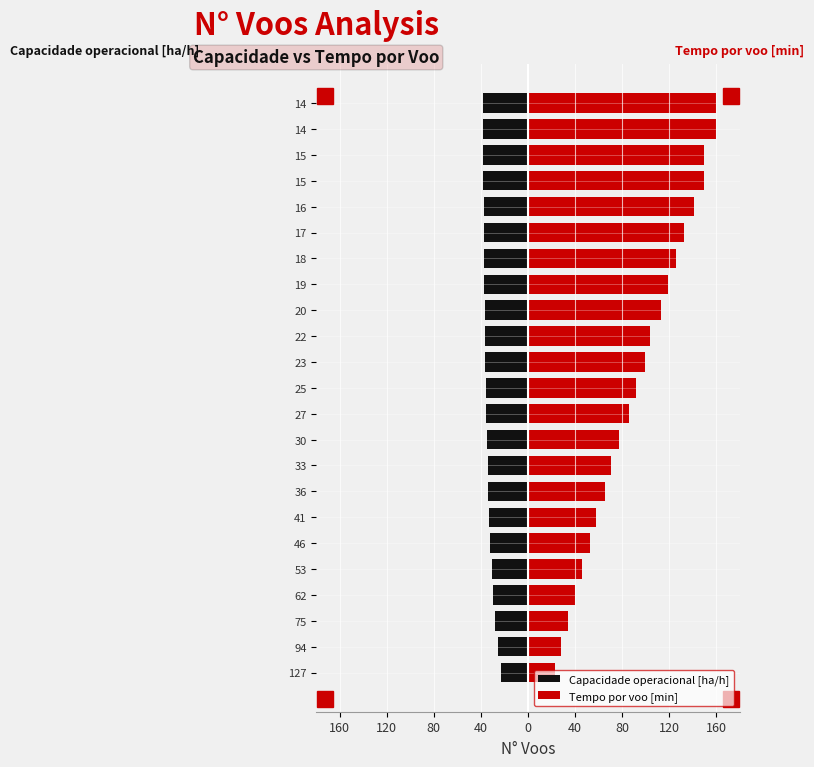

List the series in order of their overall mean, highest first.

Tempo por voo [min], Capacidade operacional [ha/h]